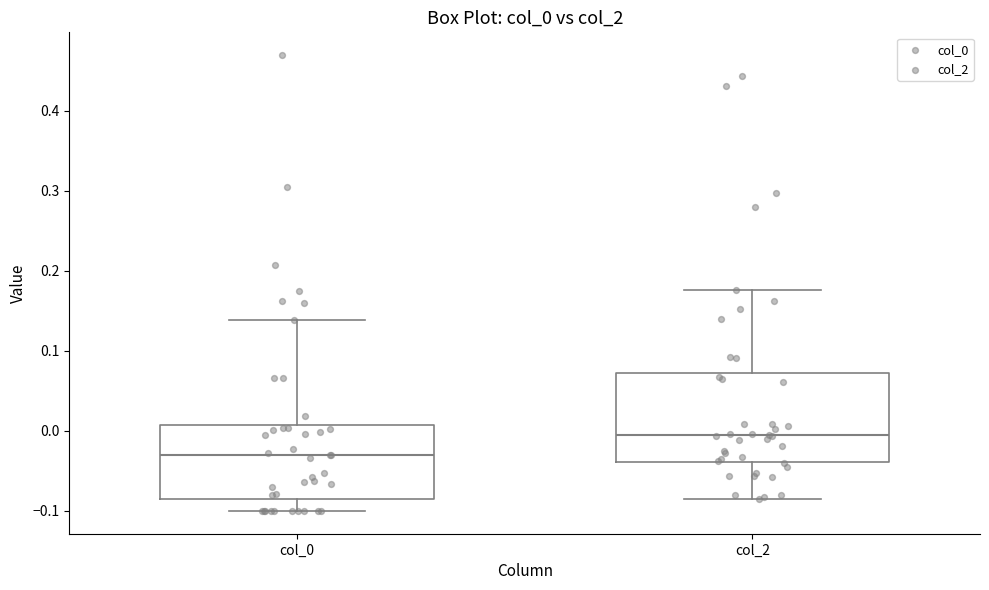

Which box is the tallest, from its lower edge to its upper edge?

col_2